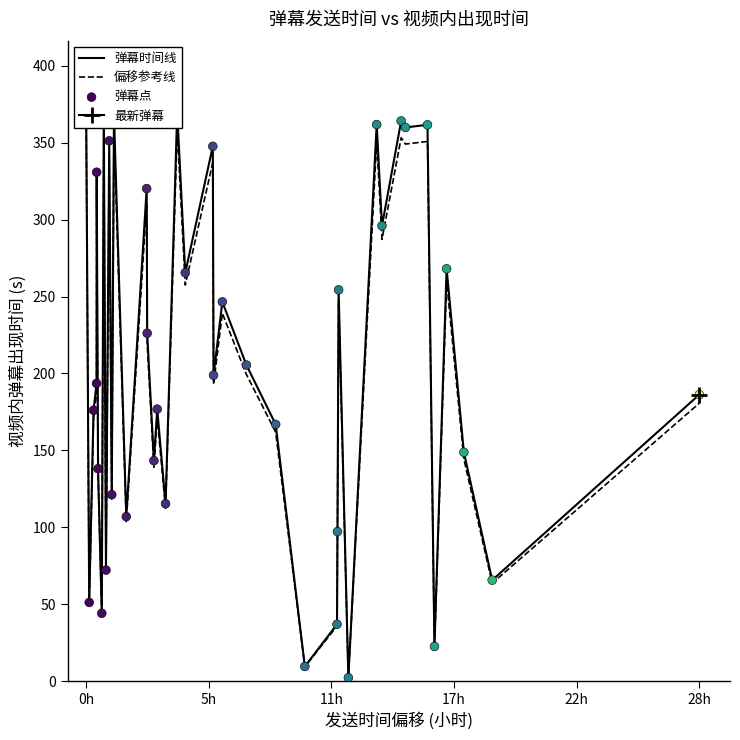

Which series reaches the maximum Y coordinate?

弹幕时间线